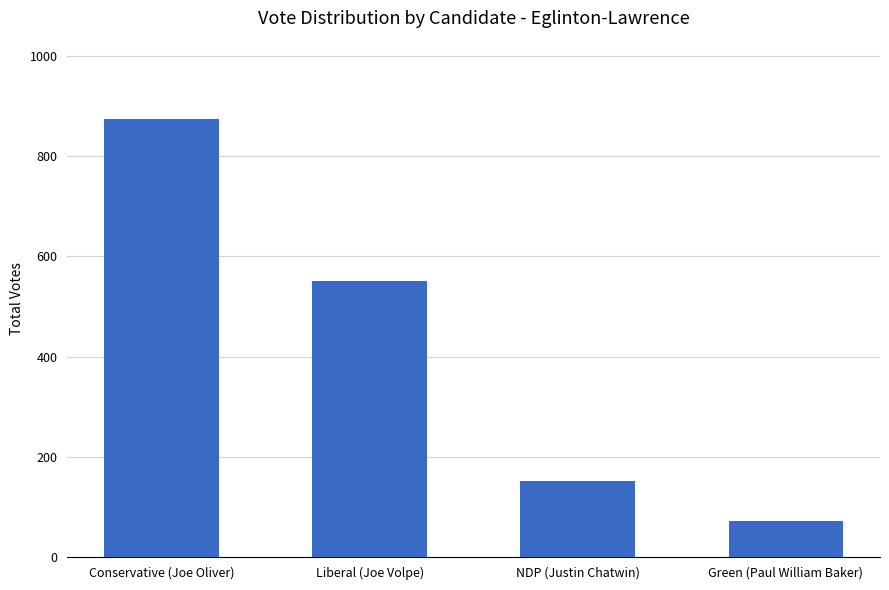

What is the ratio of the value at Green (Paul William Baker) to the value at NDP (Justin Chatwin)?

0.5